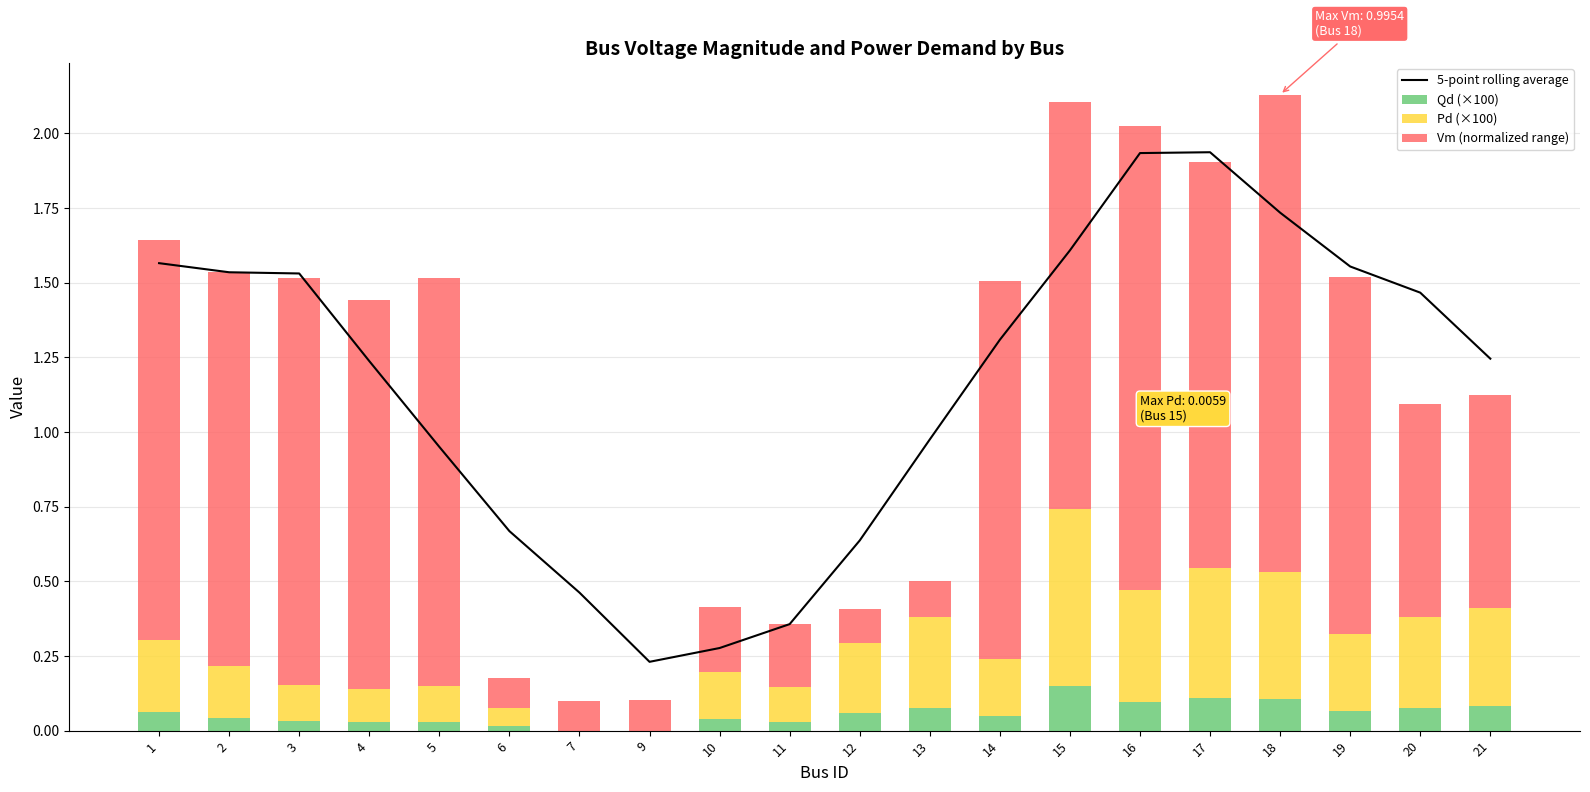

What is the difference between the maximum and minimum values in the Vm (normalized range) series?

1.5